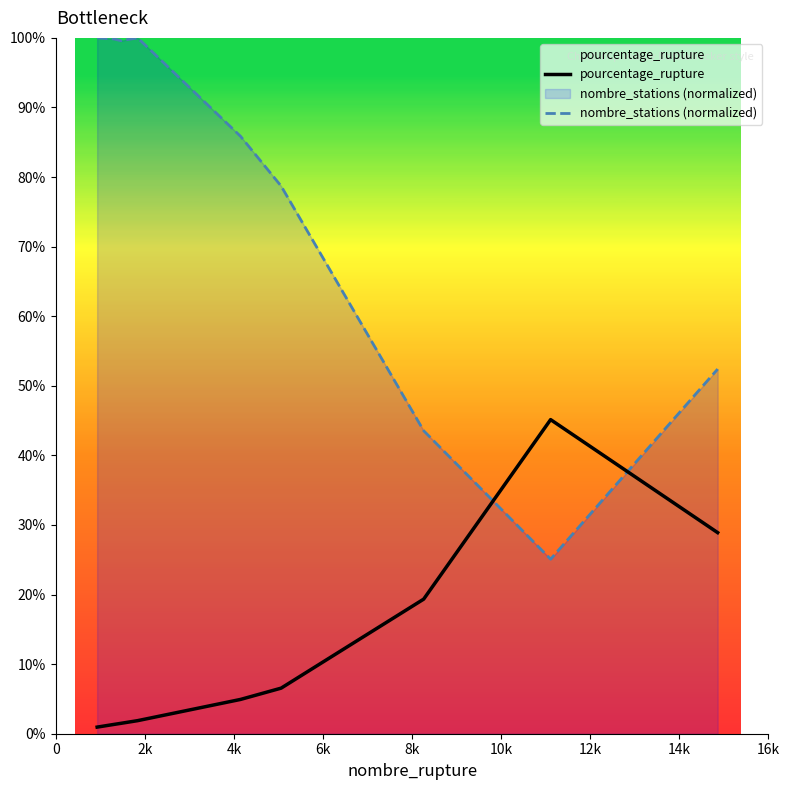

True or false: nombre_stations (normalized) has more than 0 points higher than both neighbors.

True